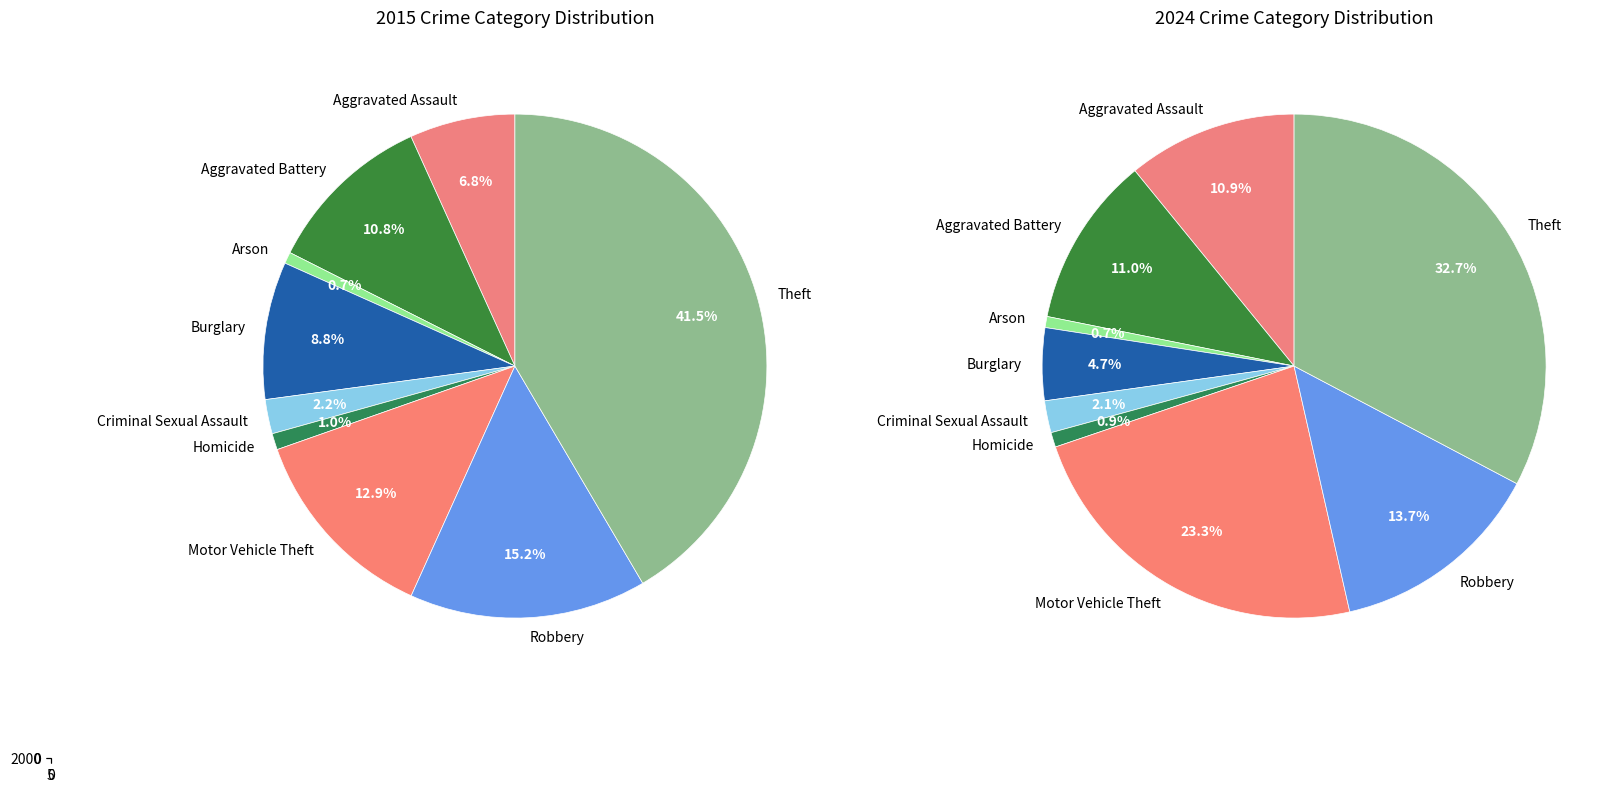

Does Aggravated Assault account for over 50% of the chart?

No